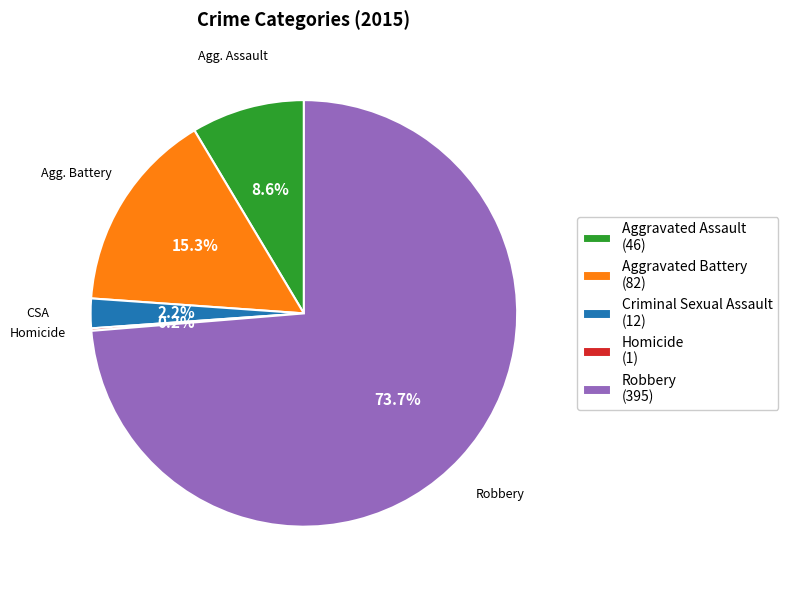

What is the largest slice in the pie chart?

Robbery